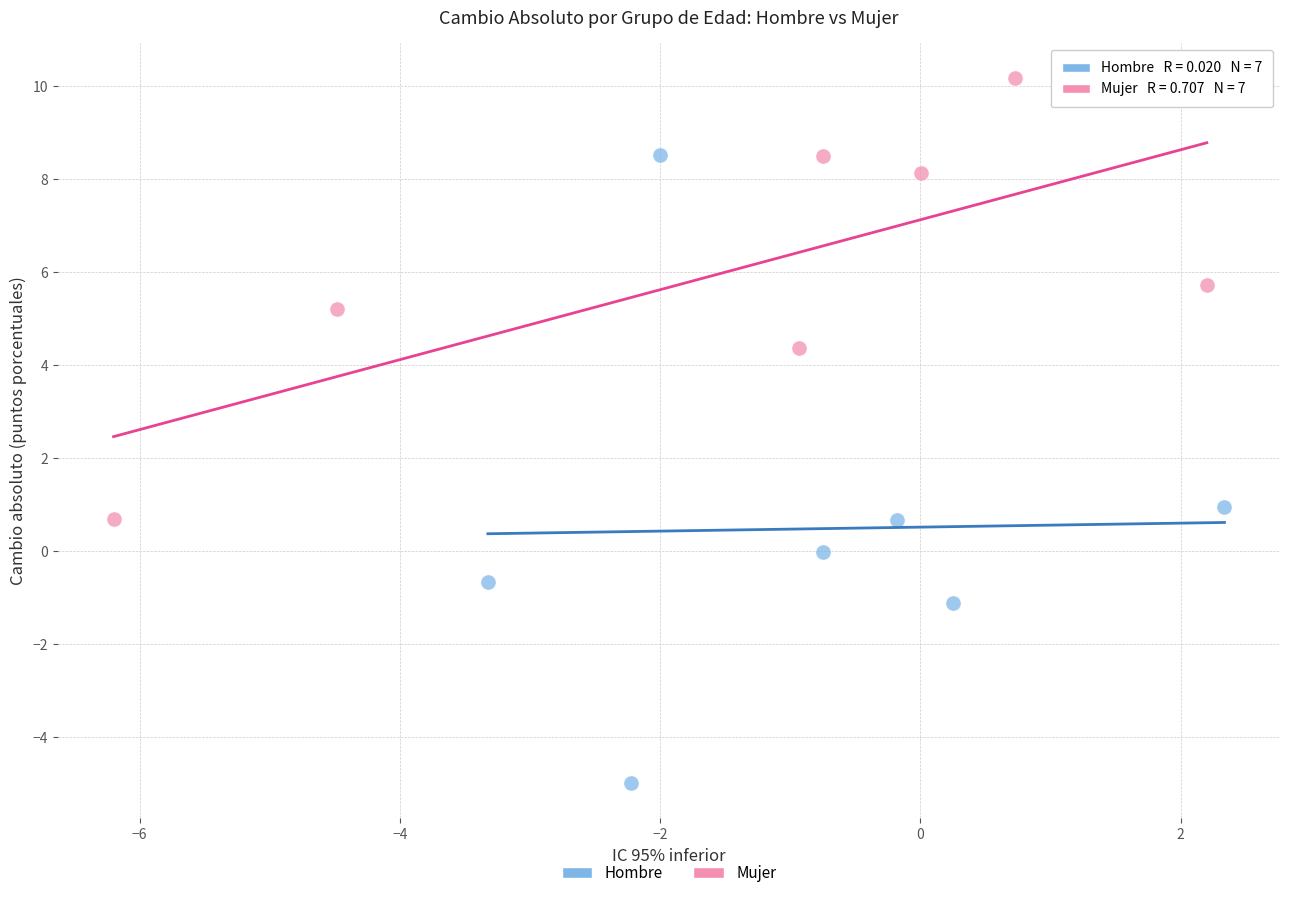

Which series reaches the minimum Y coordinate?

Hombre